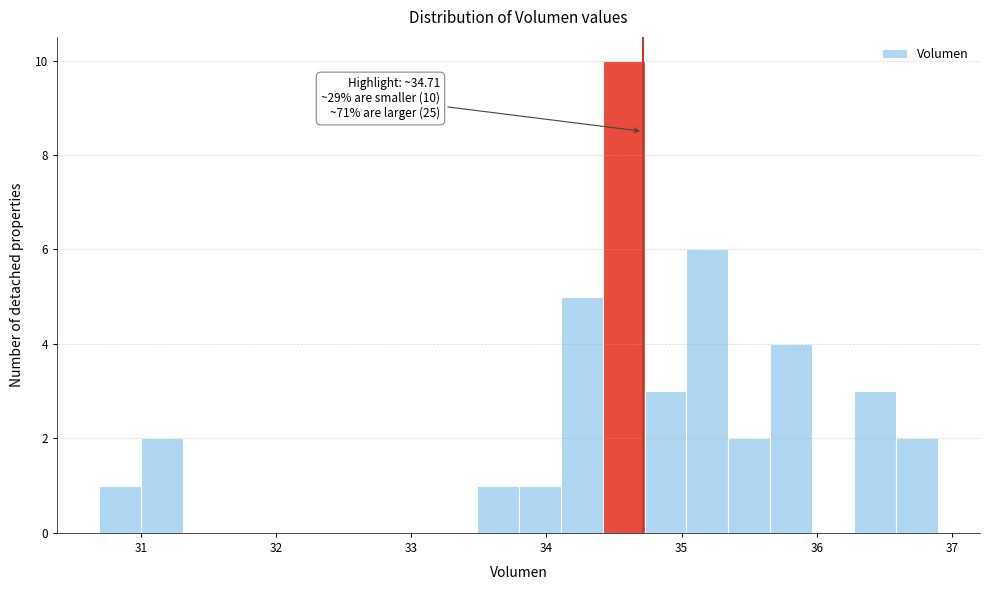

Read against the x-axis, roughly where is the centre of the tallest bar?

34.6